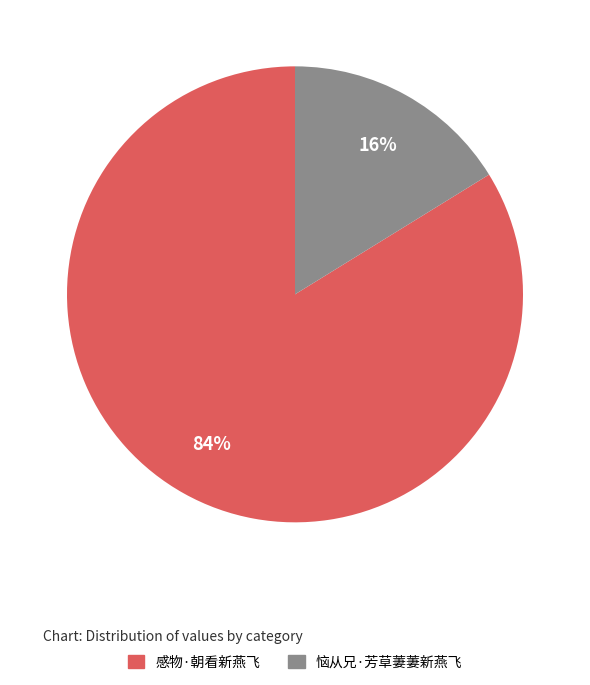

To the nearest percent, what is the difference between the 恼从兄·芳草萋萋新燕飞 and 感物·朝看新燕飞 slice percentages?

68%